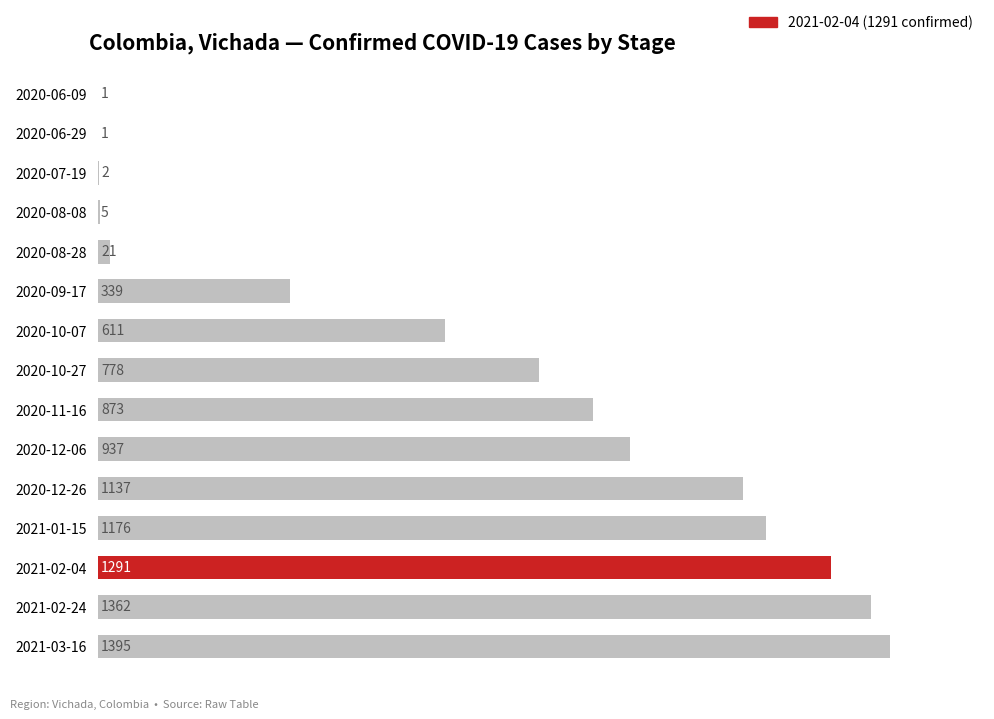

How many data points does each series have?

15